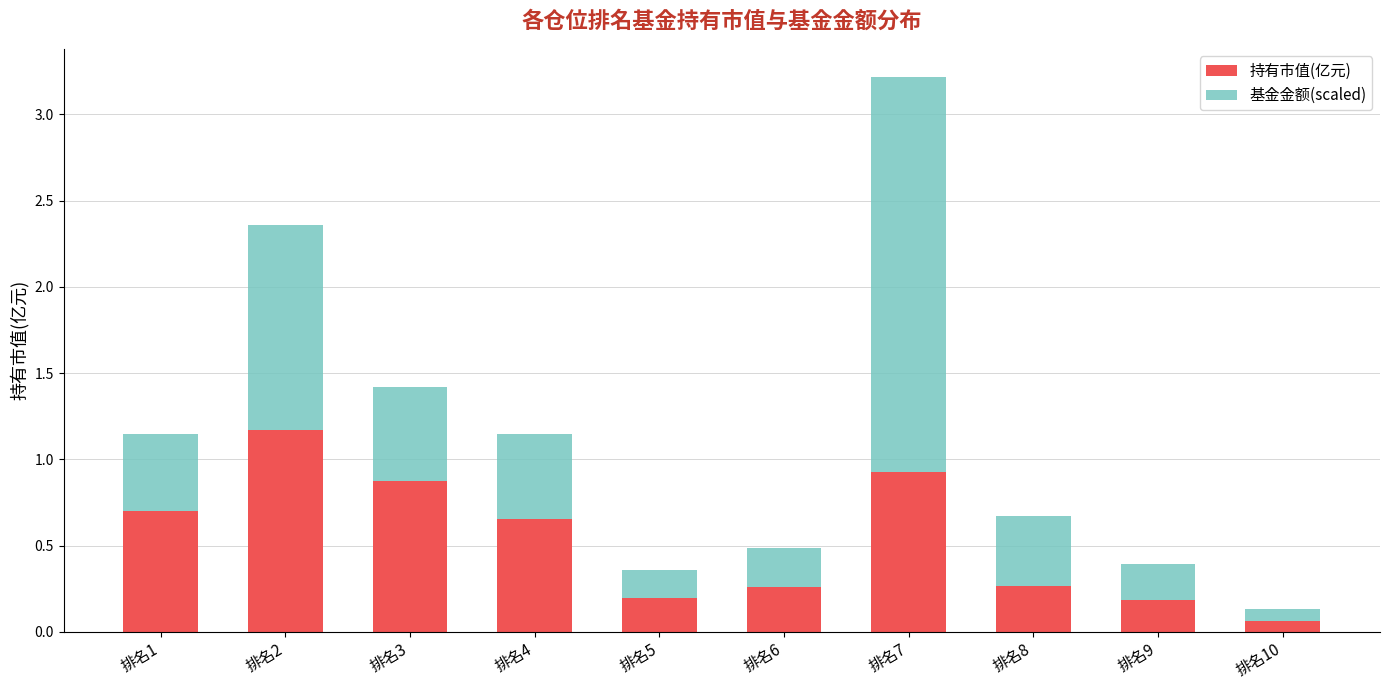

What value does the 持有市值(亿元) series have at 排名2?

1.2